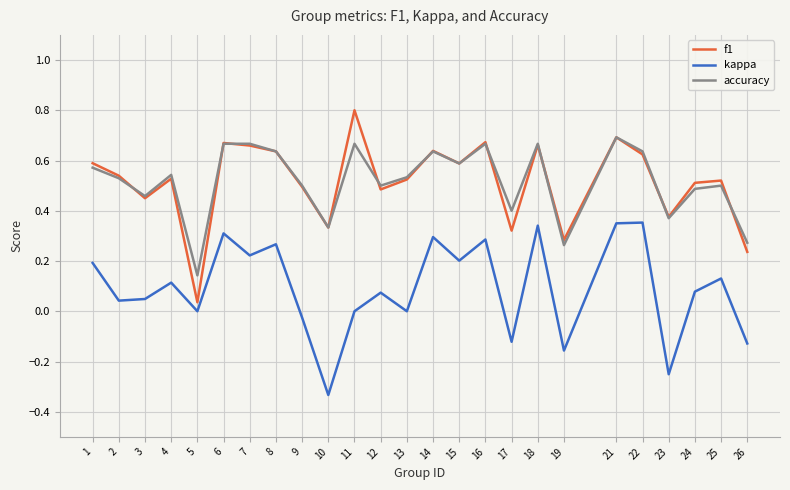

Rank the series by their maximum value, from highest to lowest.

f1, accuracy, kappa